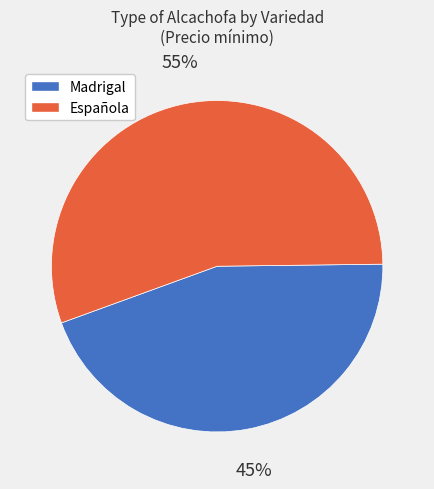

What is the majority slice?

Española